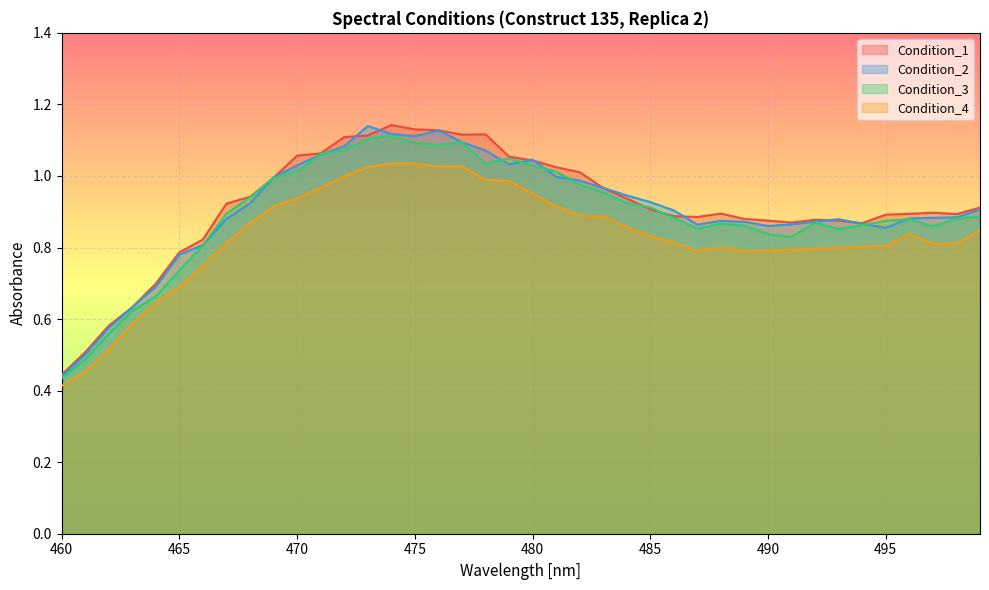

What is the difference between the Condition_1 values at 488 and 464?

0.2